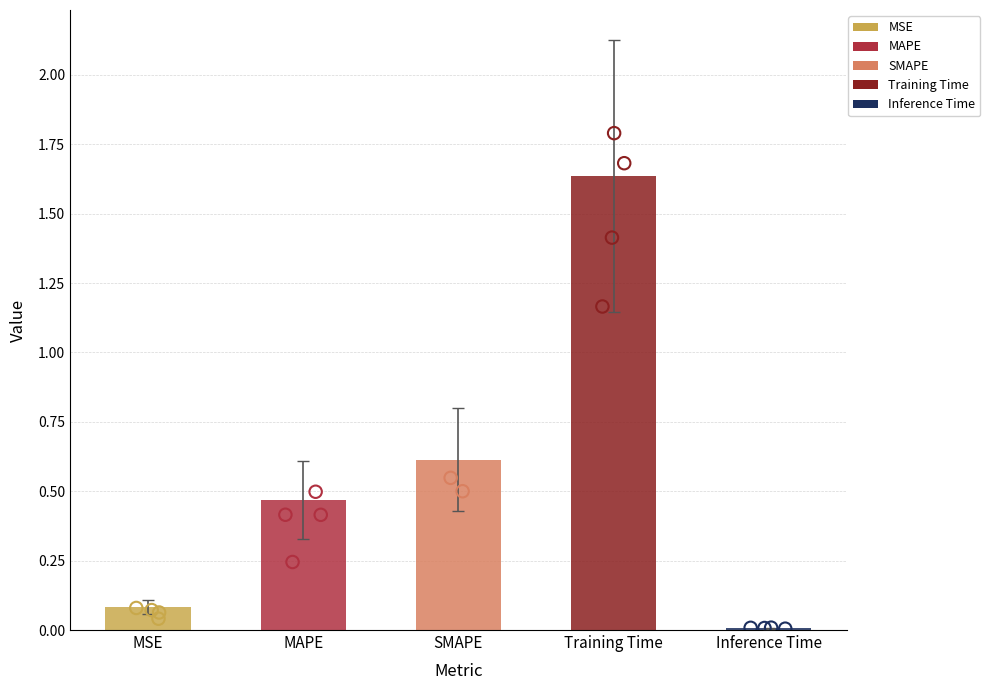

What is the change in value from MAPE to Inference Time?

-0.5